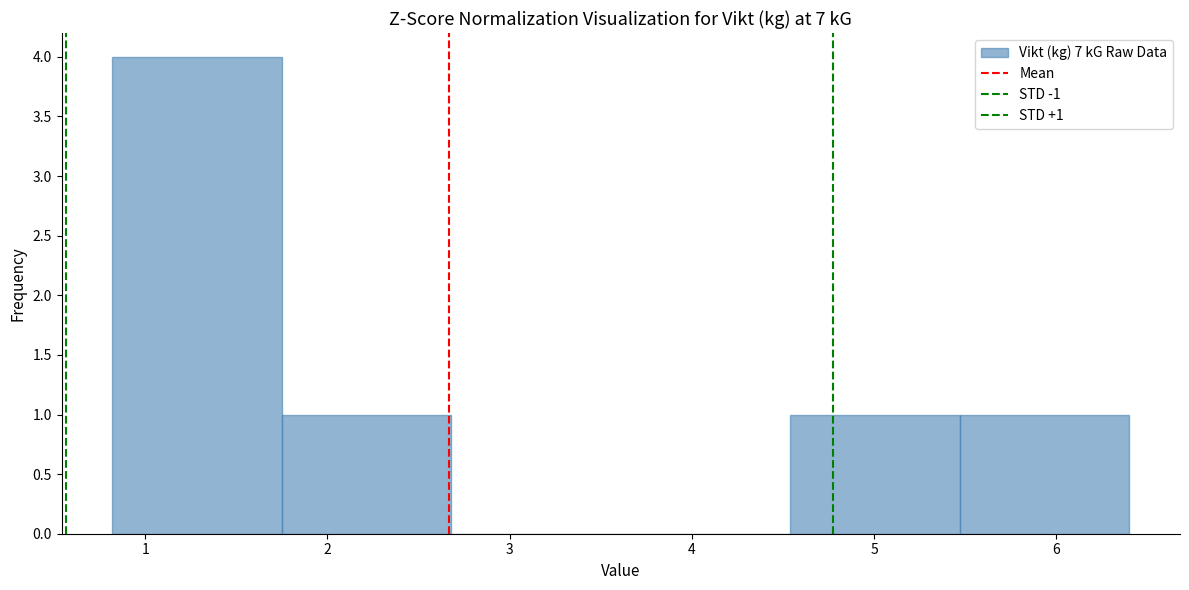

Over which range of the x-axis is the bar tallest?

0.82 to 1.75